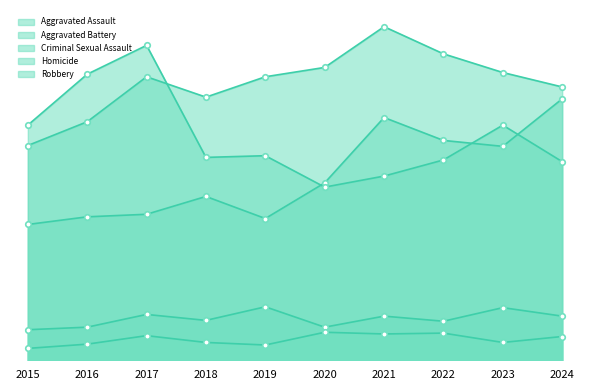

Is it true that Aggravated Battery equals 310 at 2018?

True